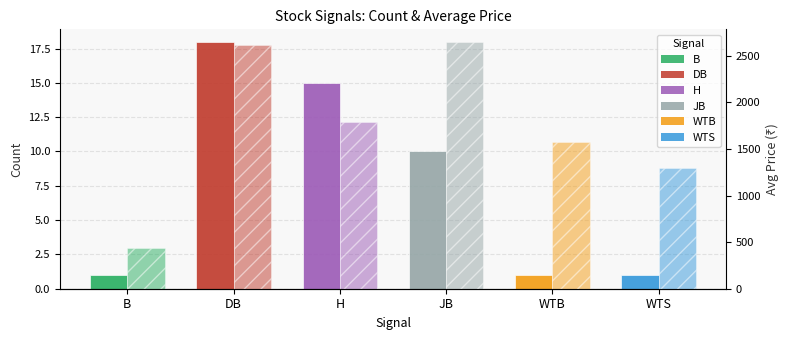

List the labels in order of Count value, smallest first.

B, WTB, WTS, JB, H, DB